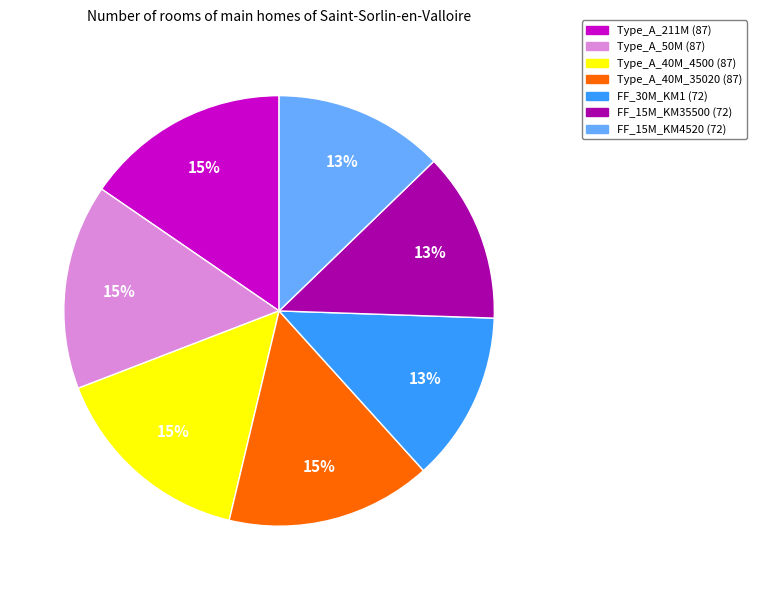

Does any single category account for the majority?

No